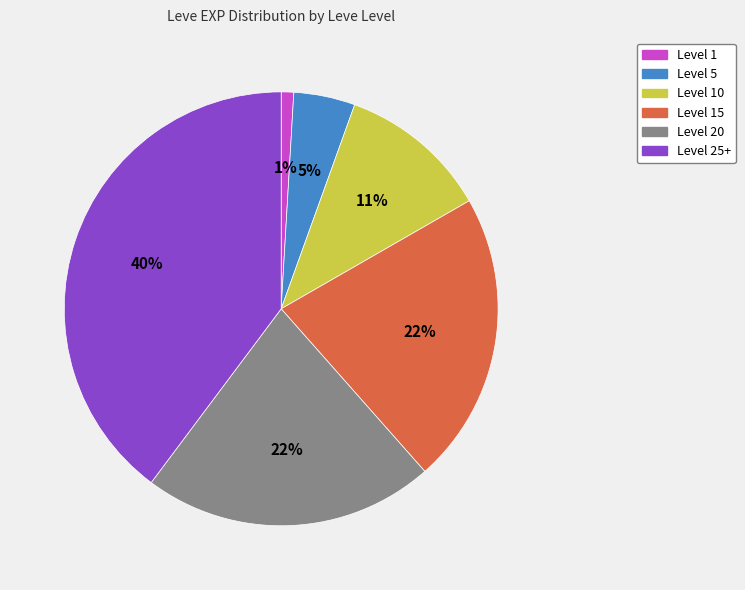

Is there any slice that represents more than half of the pie?

No